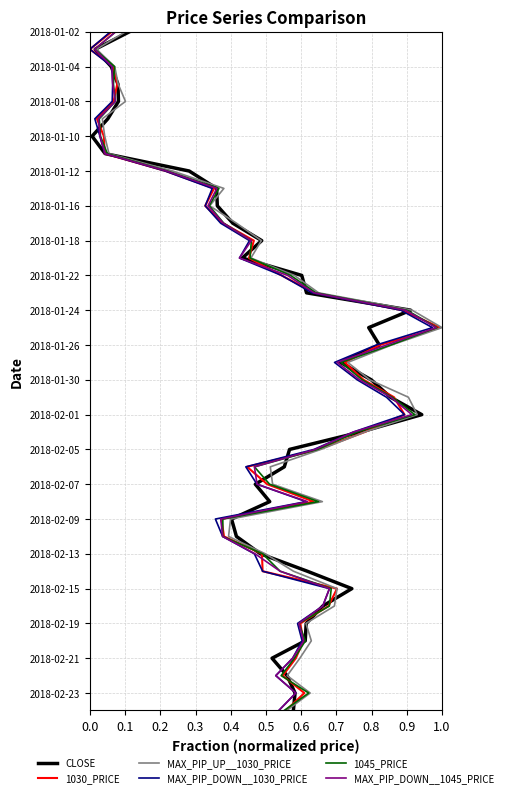

How many data points does each series have?

40